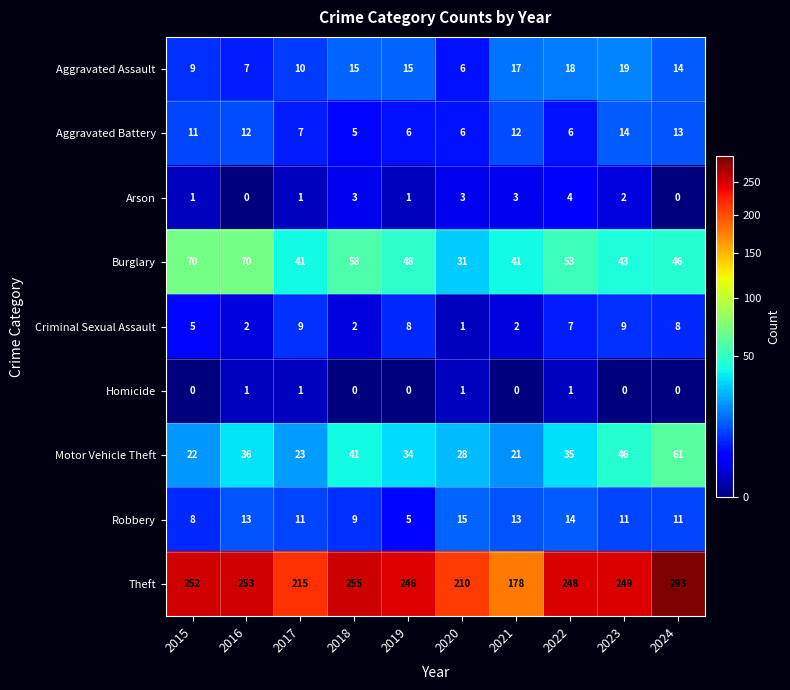

Which series has the largest range (max minus min)?

Theft